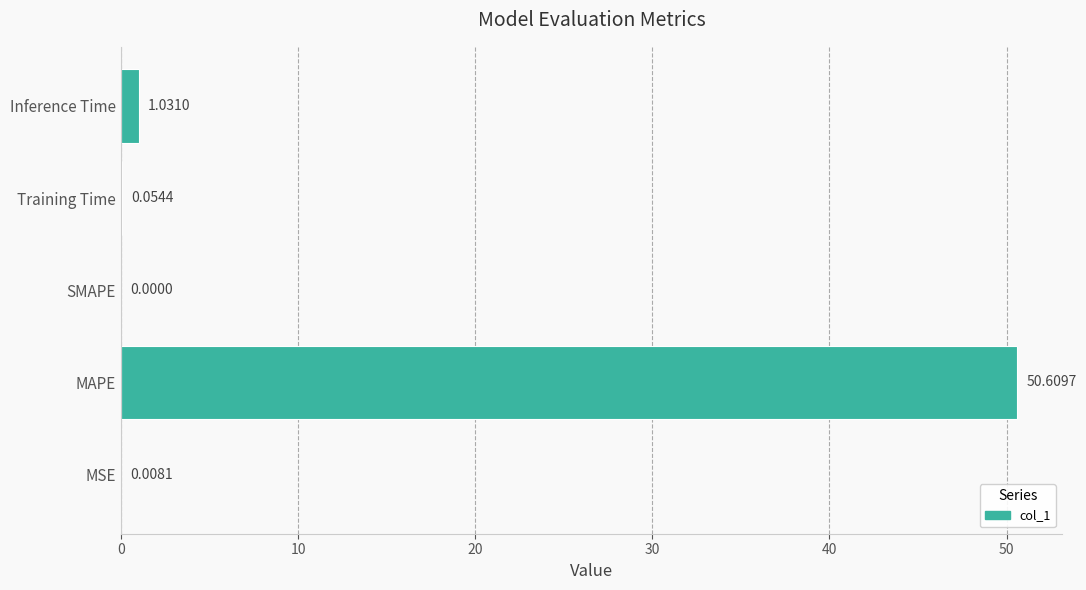

What is the sum of all values?

51.7